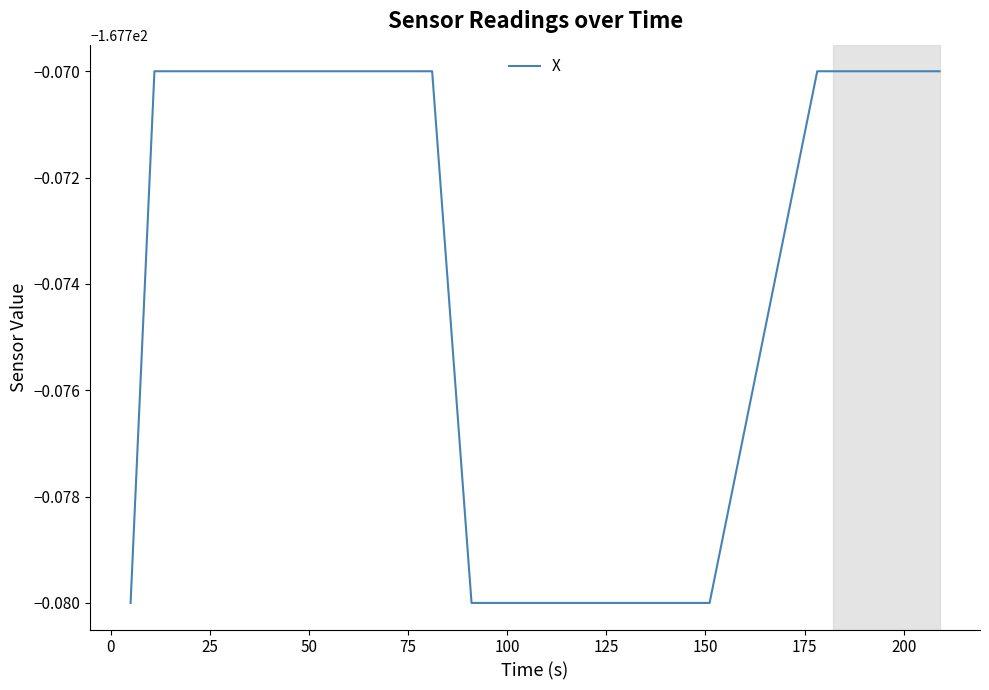

Does the chart have visible grid lines?

No